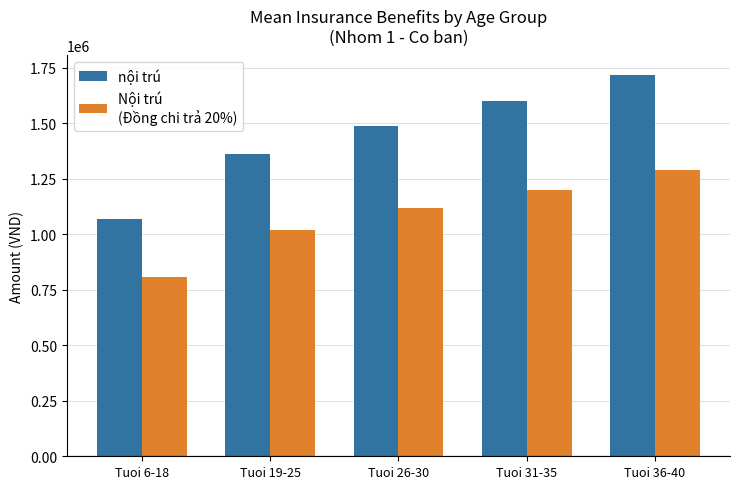

How many bars are there in total?

10